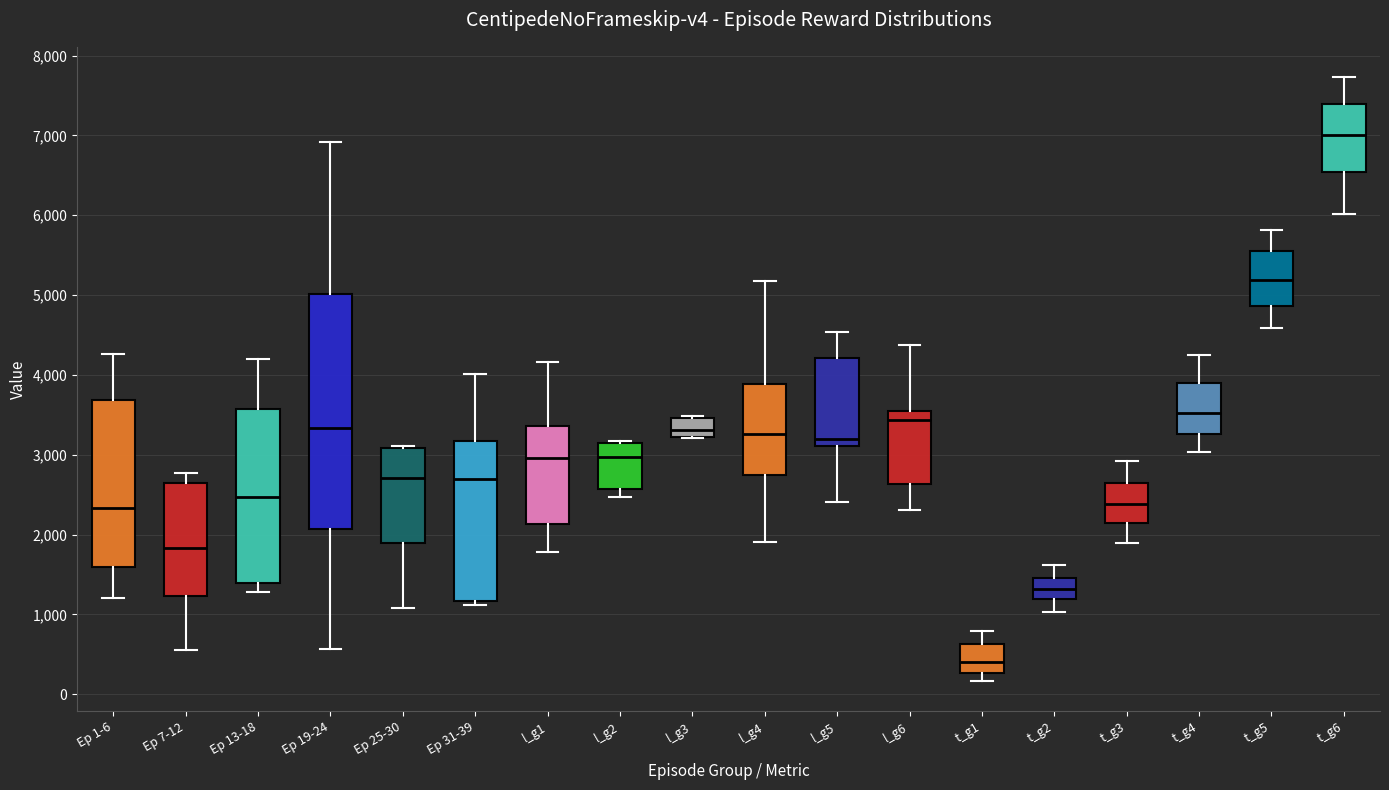

Which box's median line is the lowest?

t_g1